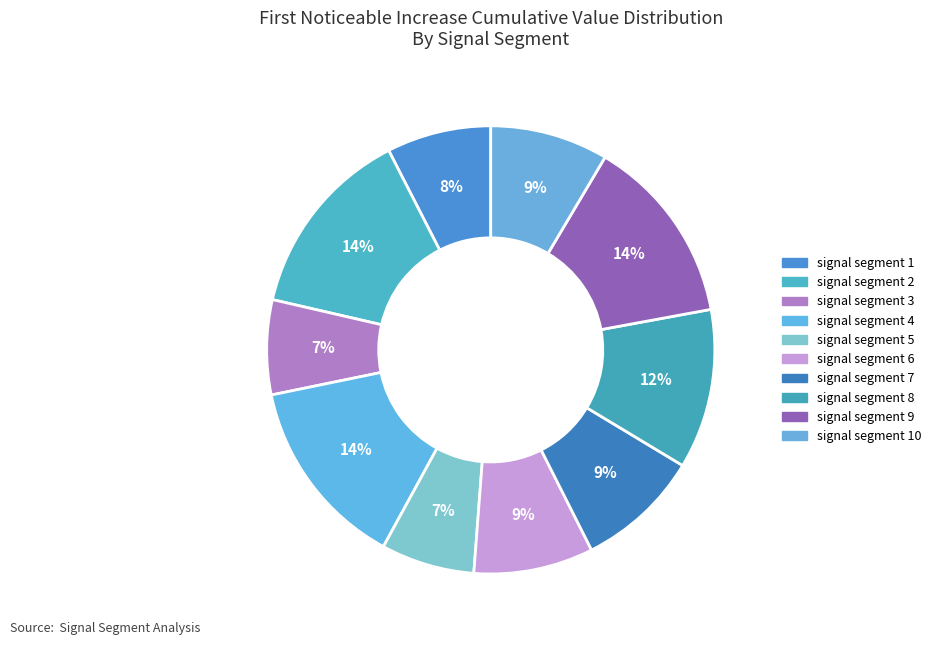

How many segments does this pie chart have?

10